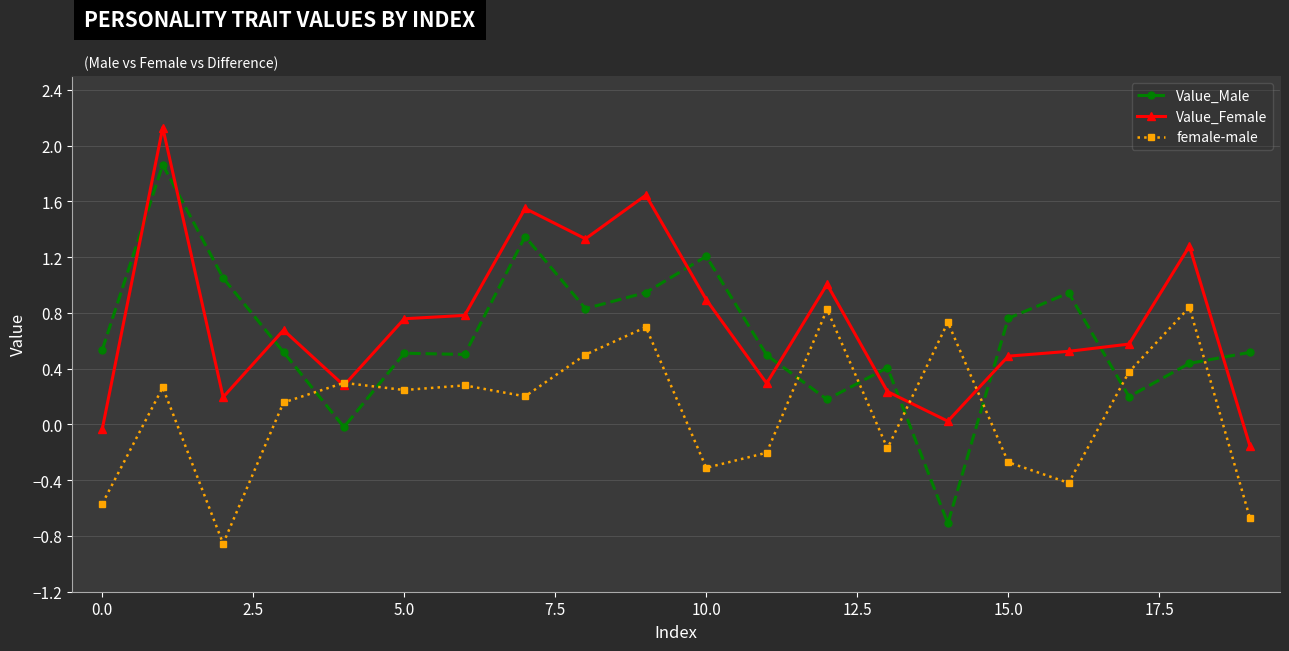

List the series in order of their peak value, lowest first.

female-male, Value_Male, Value_Female